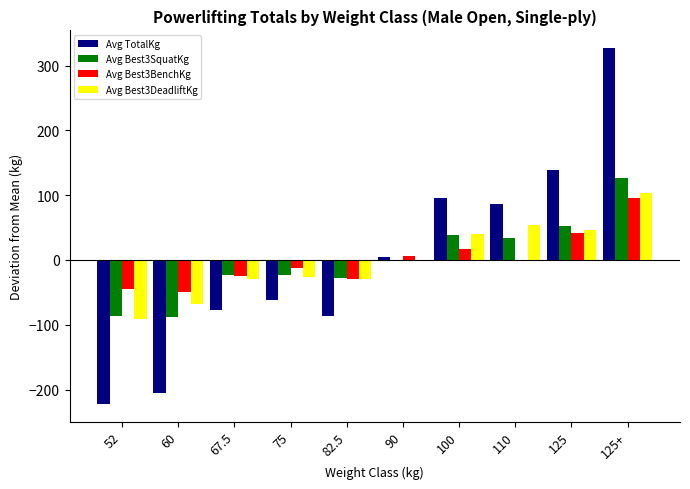

Is the value of Avg Best3BenchKg at 110 greater than the value of Avg Best3SquatKg at 110?

No